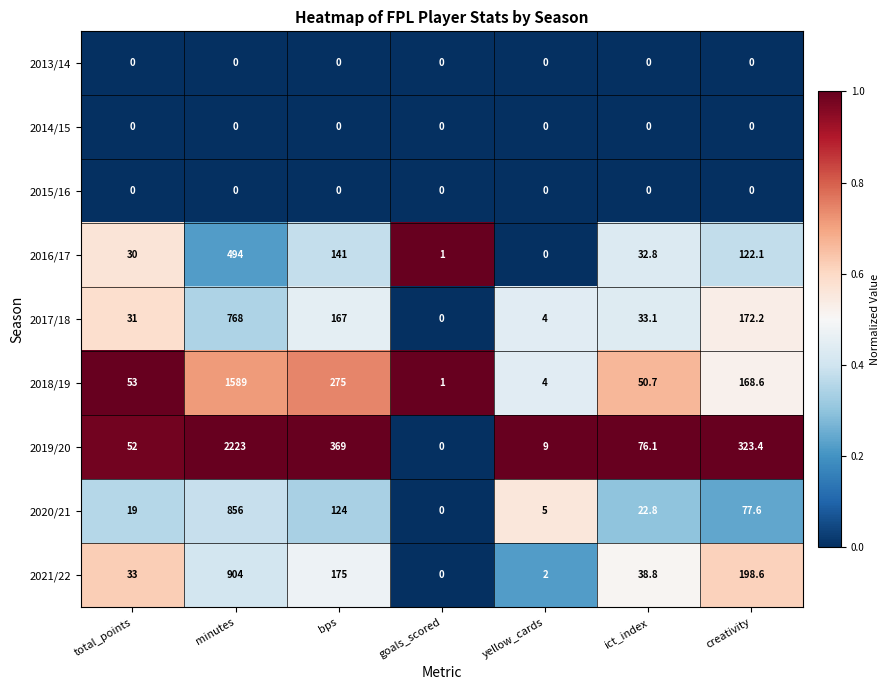

Which series has the largest total across all categories?

2019/20